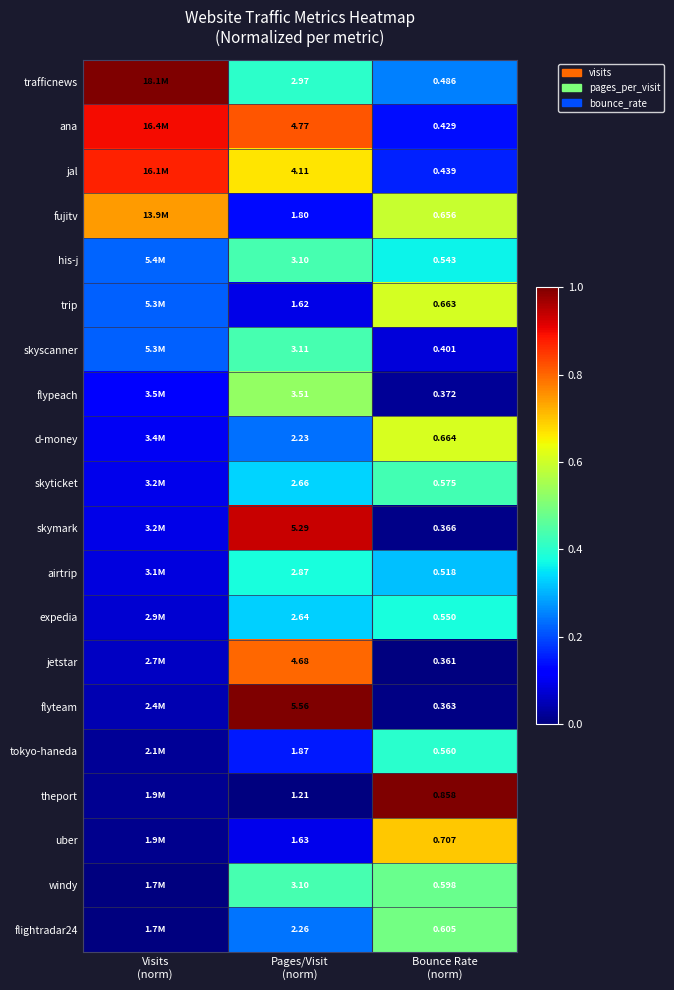

At which label does d-money reach its minimum?

Visits (norm)